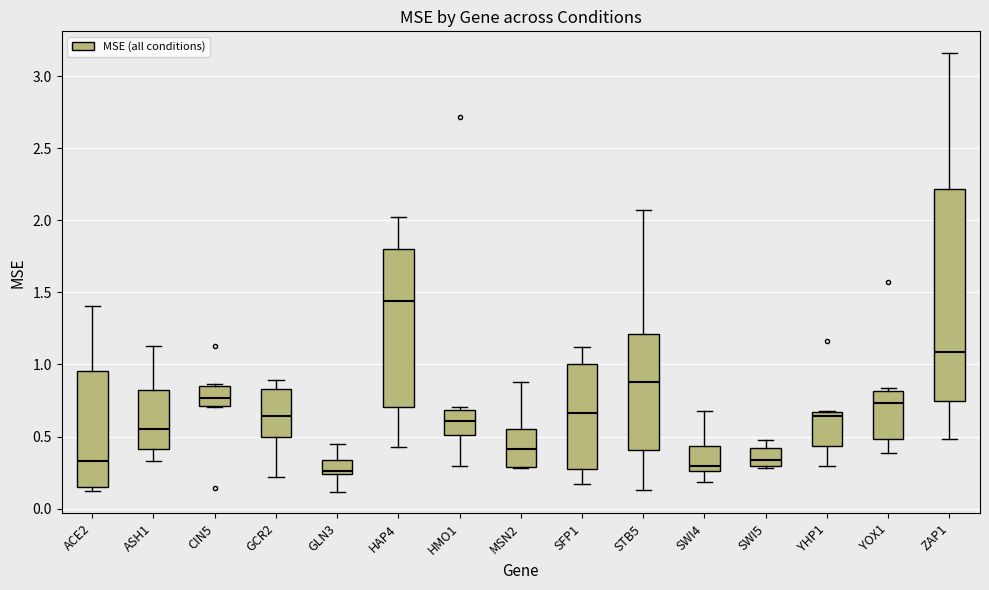

Where does the upper whisker of the box for ZAP1 end on the y-axis? The values are not printed on the chart, so give them approximately, as read against the axis.

3.15